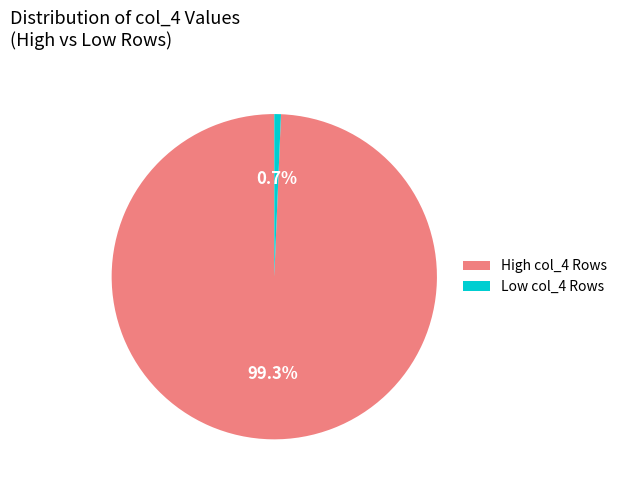

Is the sum of High col_4 Rows and Low col_4 Rows greater than half?

Yes